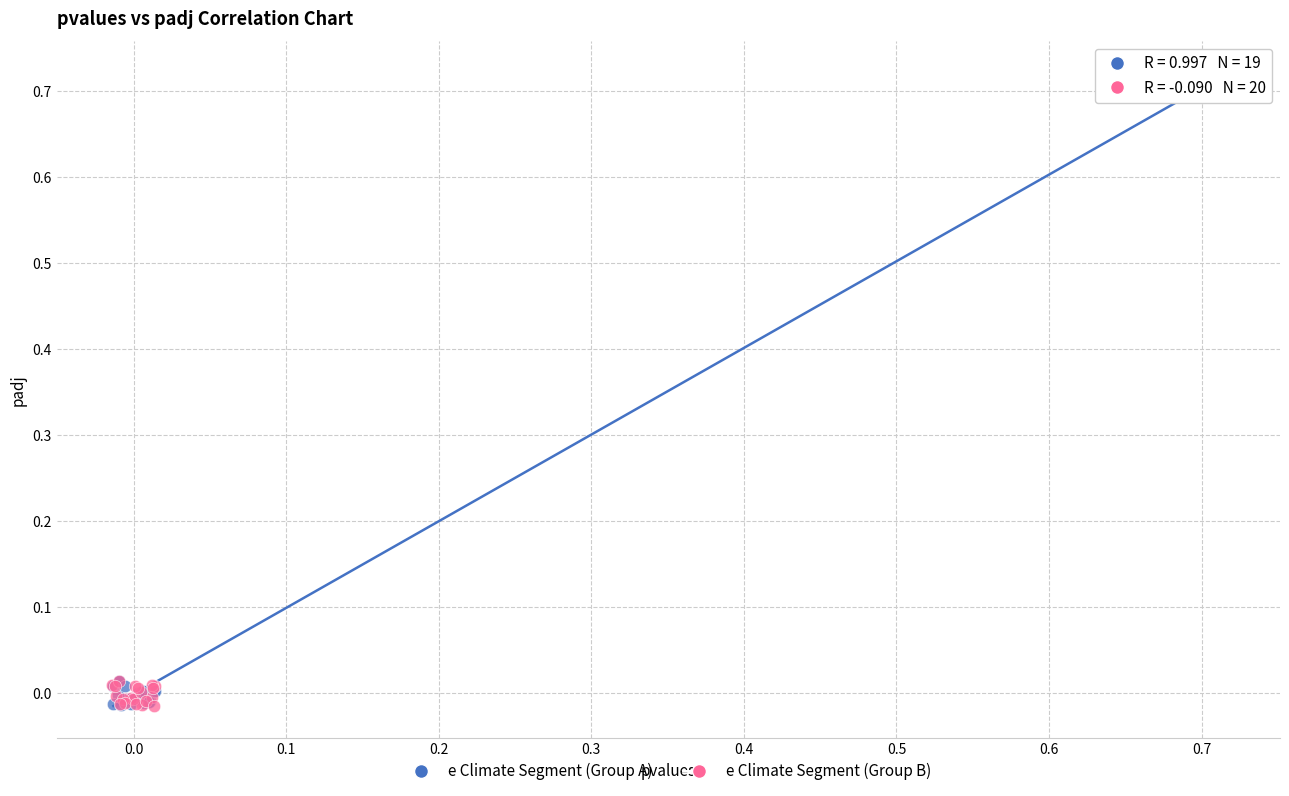

What are all the series names shown in the legend?

e Climate Segment (Group A), e Climate Segment (Group B)